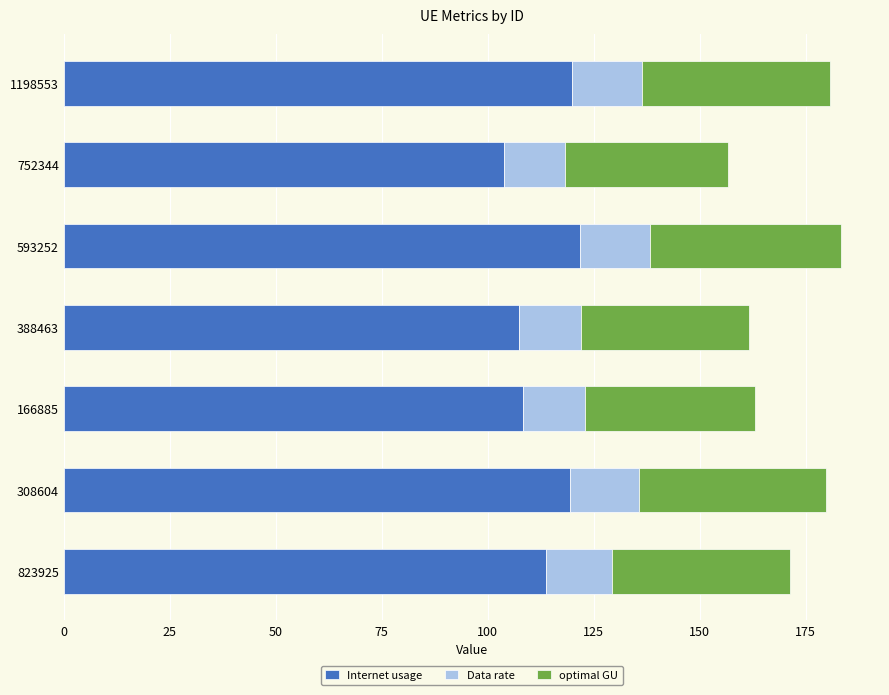

True or false: Internet usage has a value of 108.2 at 166885.

True